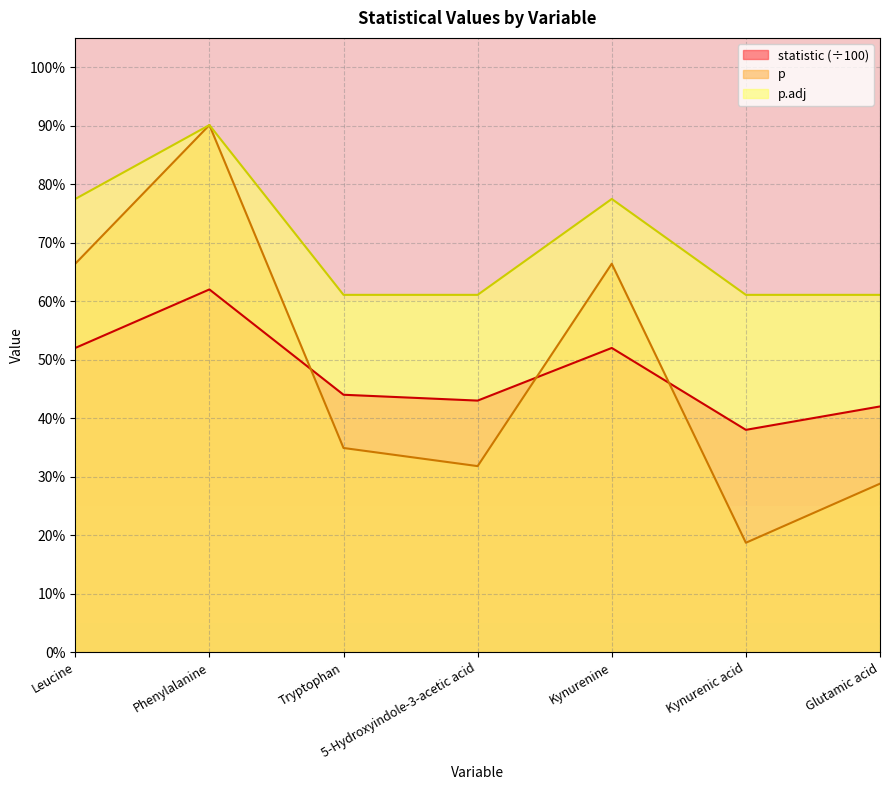

True or false: statistic has more than 2 points higher than both neighbors.

False